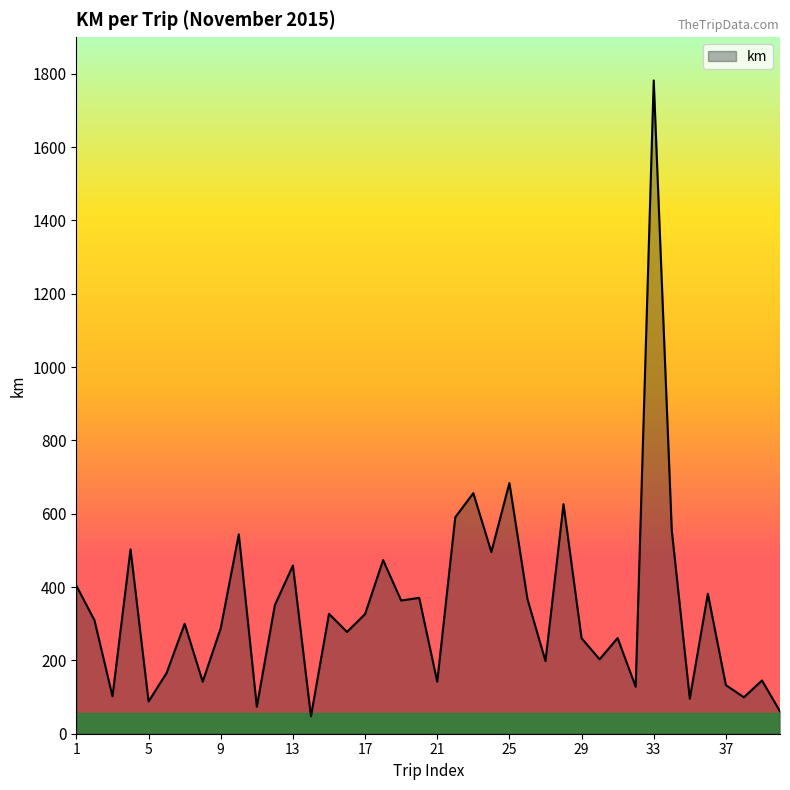

What is the maximum value shown in the chart?

1781.8